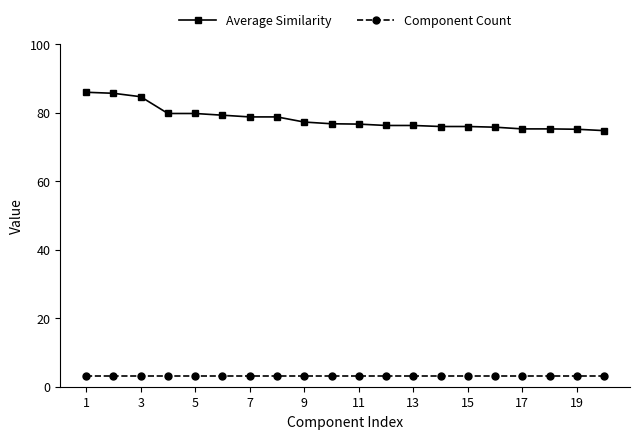

What is the average value of the Average Similarity series?

78.2